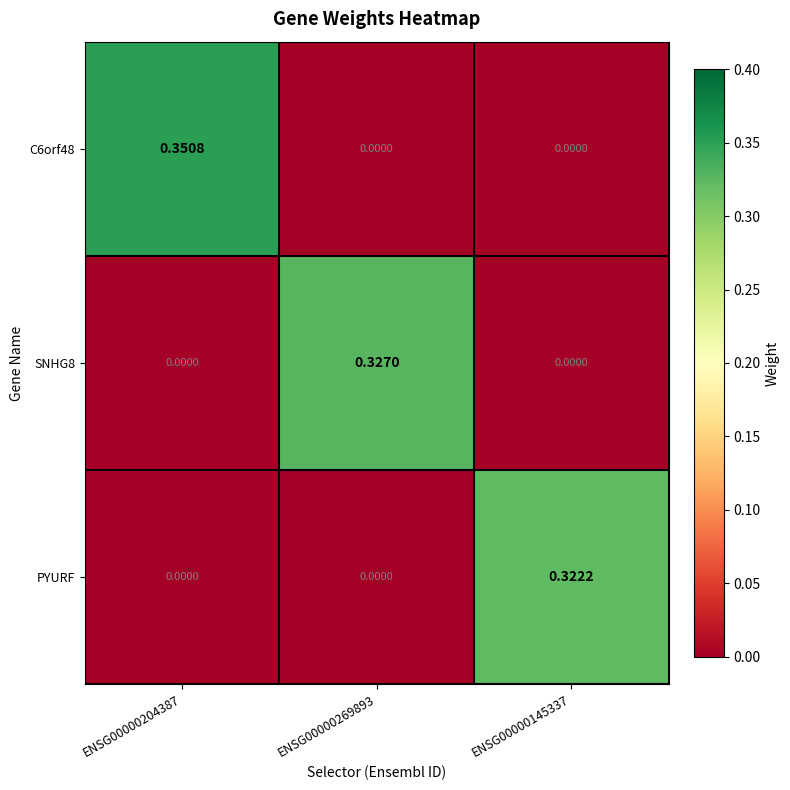

Is the value of PYURF at ENSG00000204387 greater than the value of C6orf48 at ENSG00000204387?

No